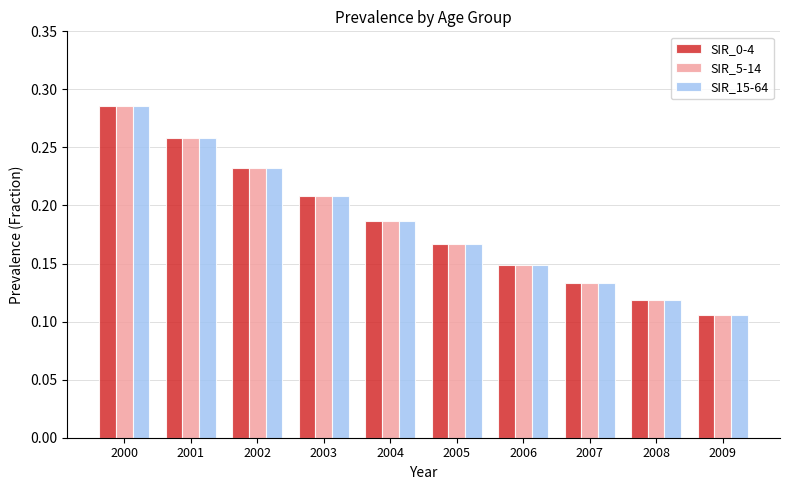

Which category has the lowest value in the SIR_0-4 series?

2009